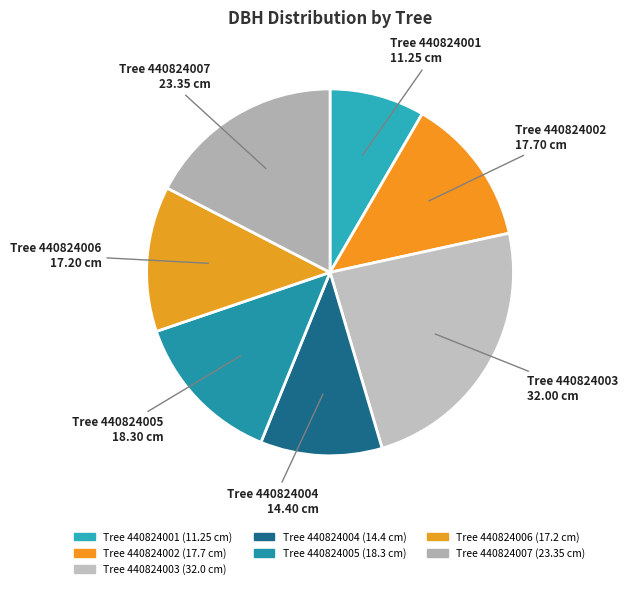

Is there any slice that represents more than half of the pie?

No